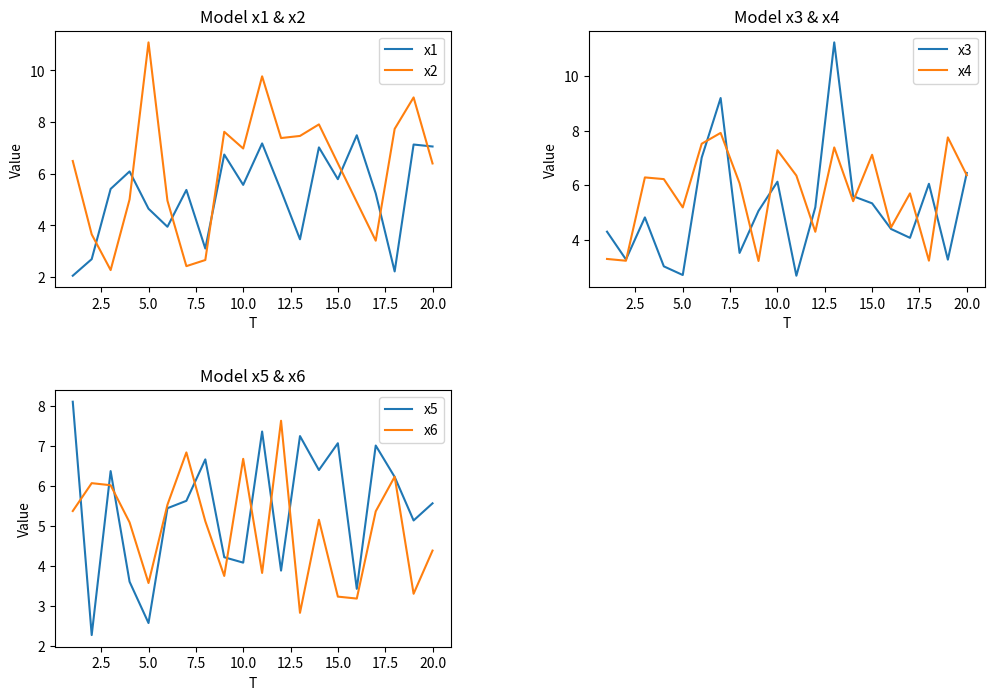

What is the lowest value of the x3 series?

2.7